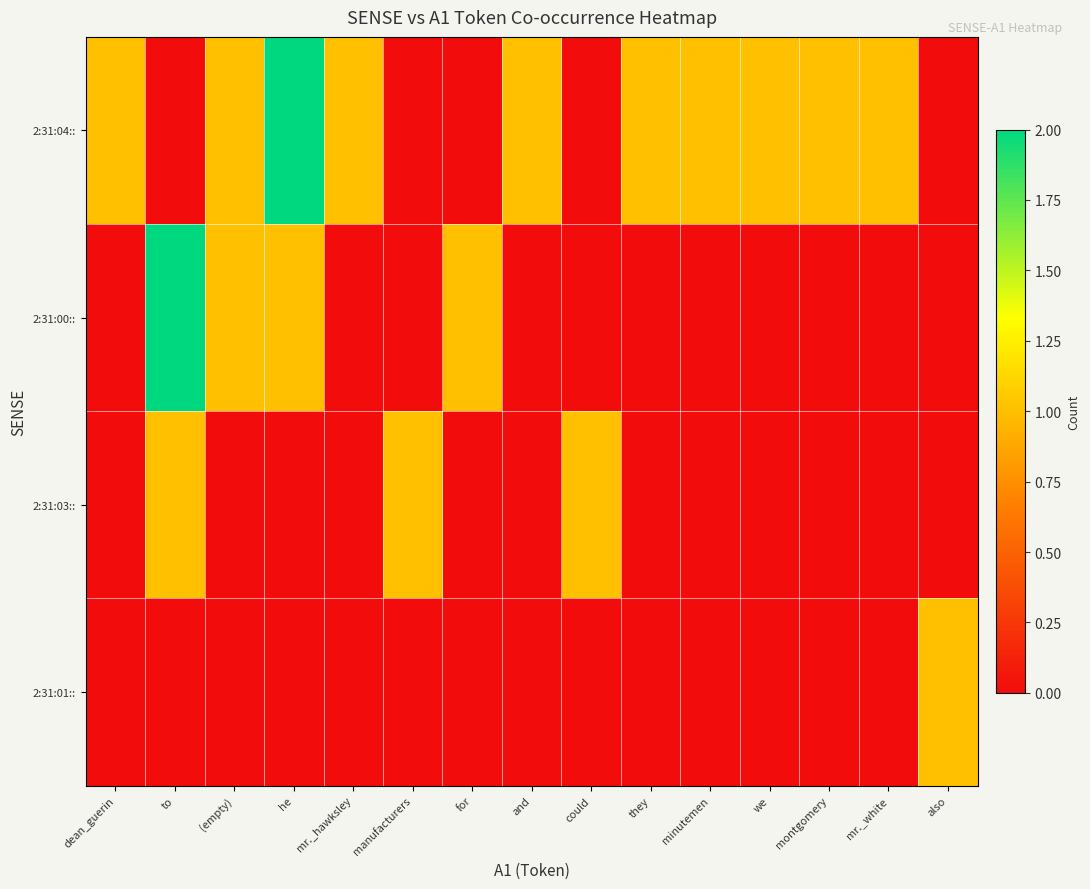

List the series in order of their peak value, lowest first.

2:31:03::, 2:31:01::, 2:31:04::, 2:31:00::